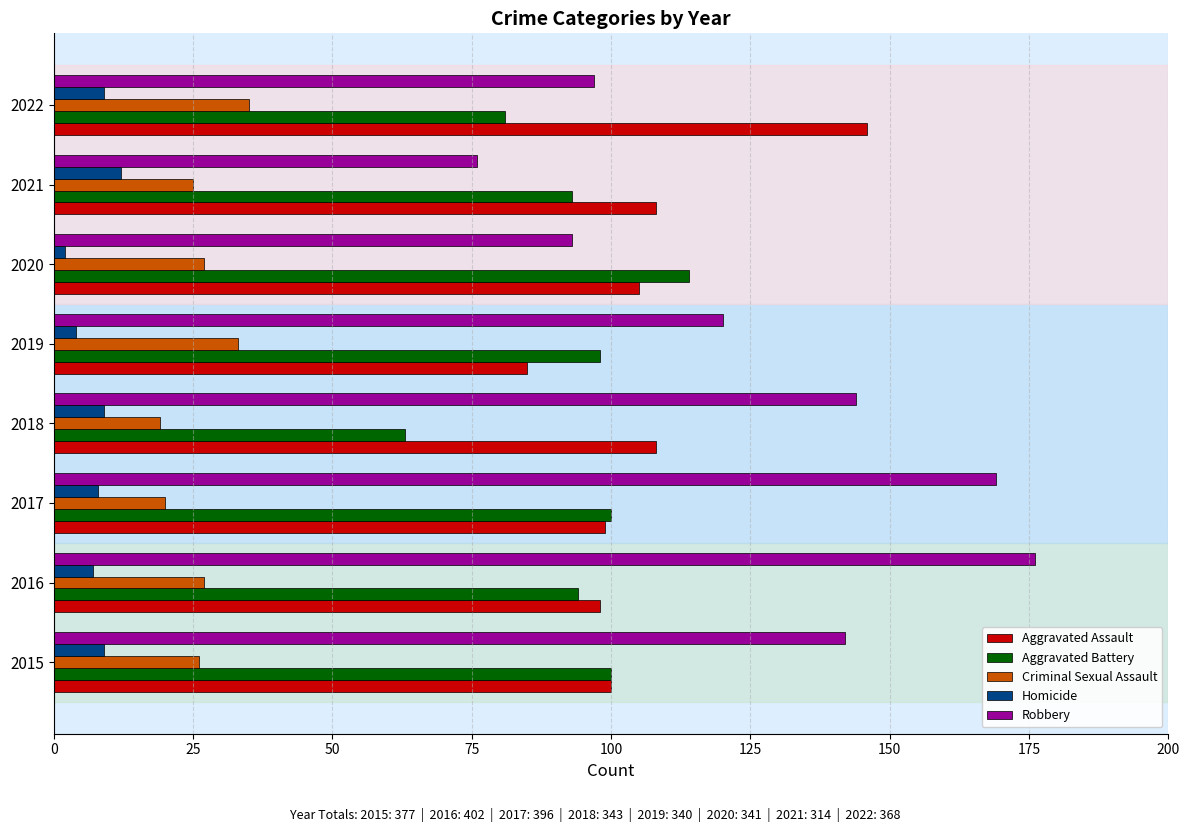

What is the total value across all series at 2018?

343